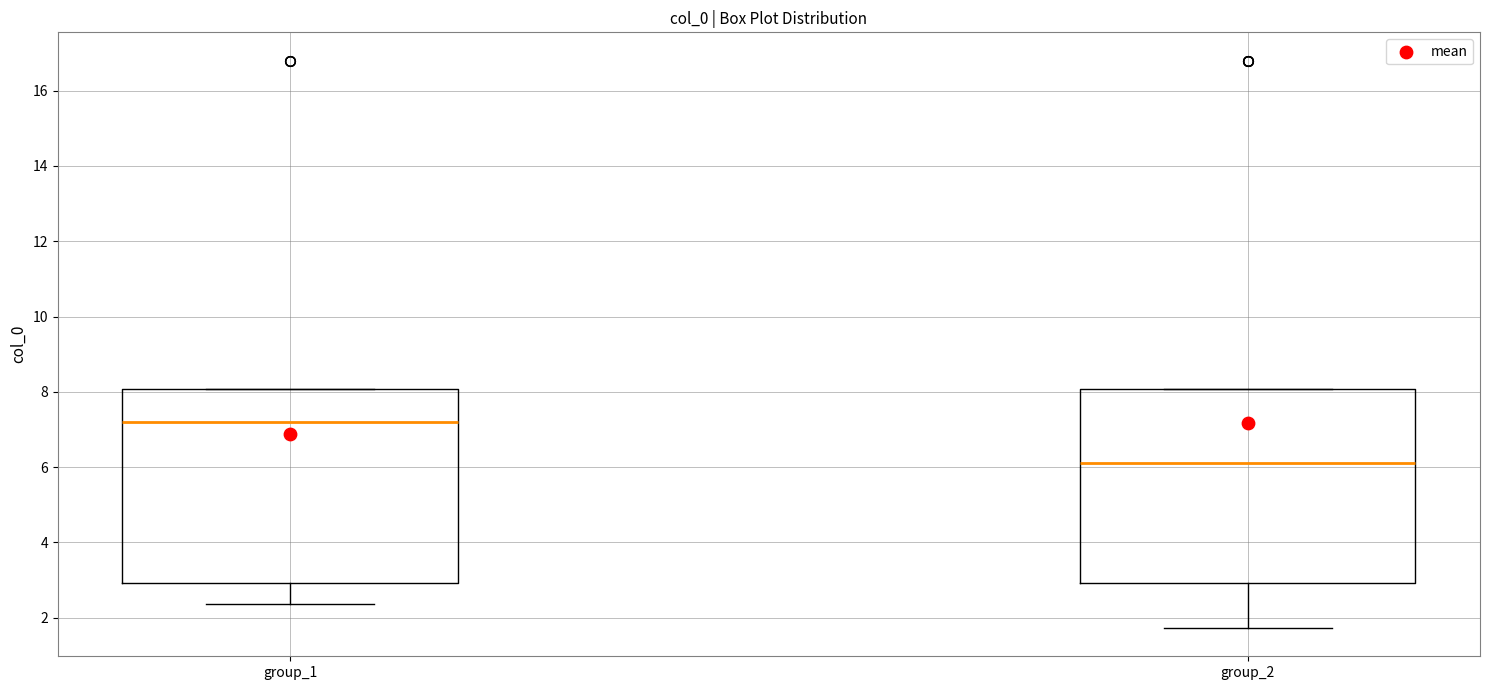

Reading left to right, transcribe this box plot: for each box, give where its median line is, the range the box spans, and where its two whiskers end, as read against the y-axis. The values are not printed on the chart, so give them approximately, as read against the axis.

group_1: median 7.2, box 3.0 to 8.0, whiskers 2.4 to 8.0
group_2: median 6.2, box 3.0 to 8.0, whiskers 1.8 to 8.0